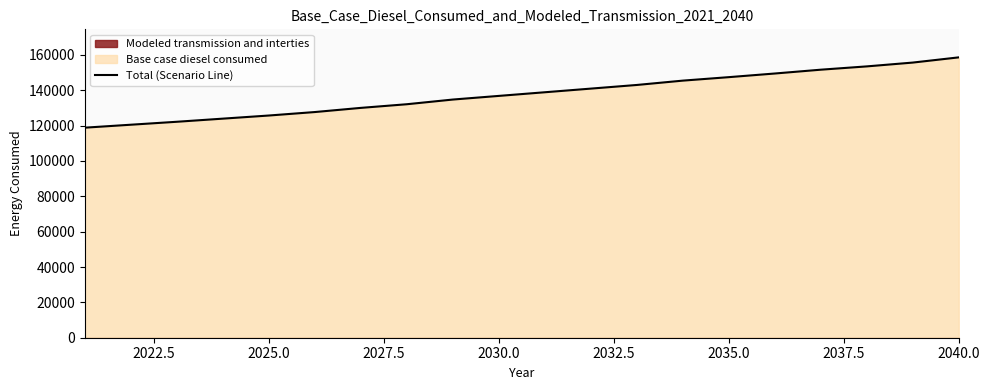

Reading left to right, extract all data points from this chart.

118828.3	120497.8	122167.3	123935.0	125702.7	127666.8	130023.7	132086.0	134737.6	136799.9	138862.2	140924.5	142986.8	145442.0	147406.1	149468.4	151628.9	153494.8	155655.3	158601.5